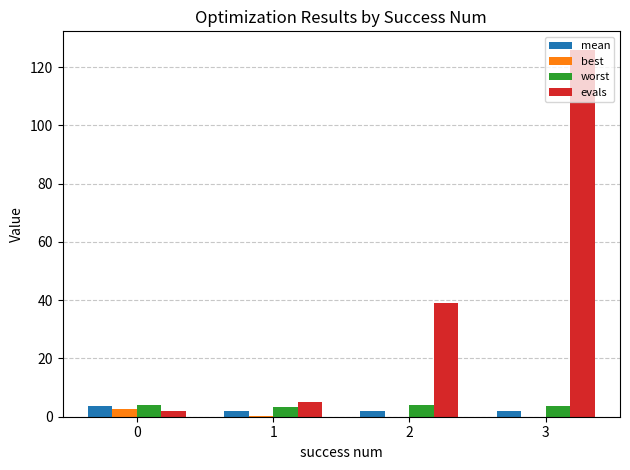

True or false: mean has a value of 1.9 at 2.

True